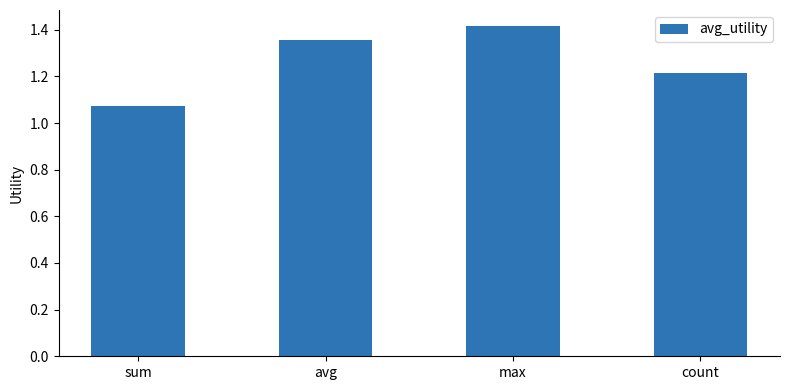

What is the label of the 3rd bar from the left?

max